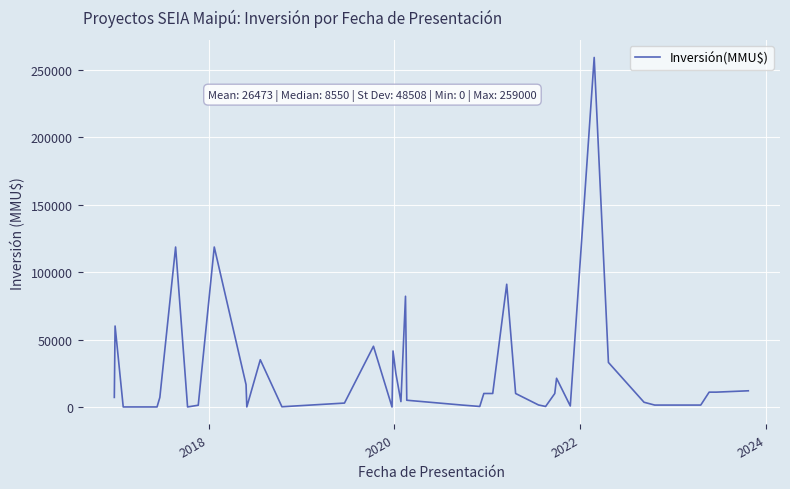

What is the greatest value displayed?

259000